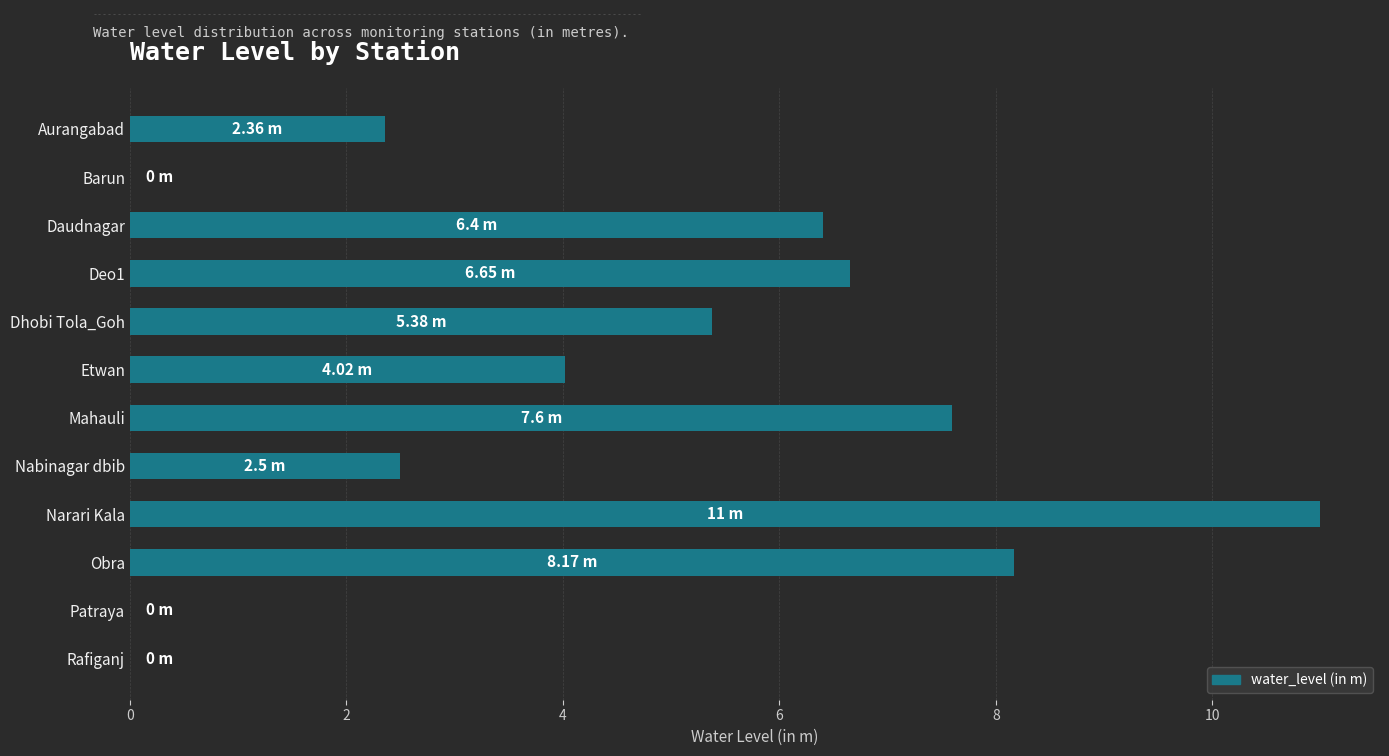

Which category has the highest value across all series?

Narari Kala